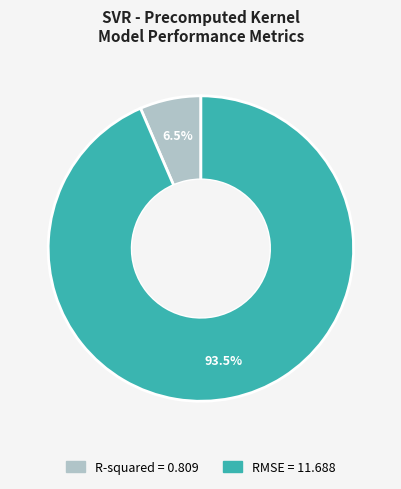

Combined, do RMSE and R-squared account for over 50%?

Yes